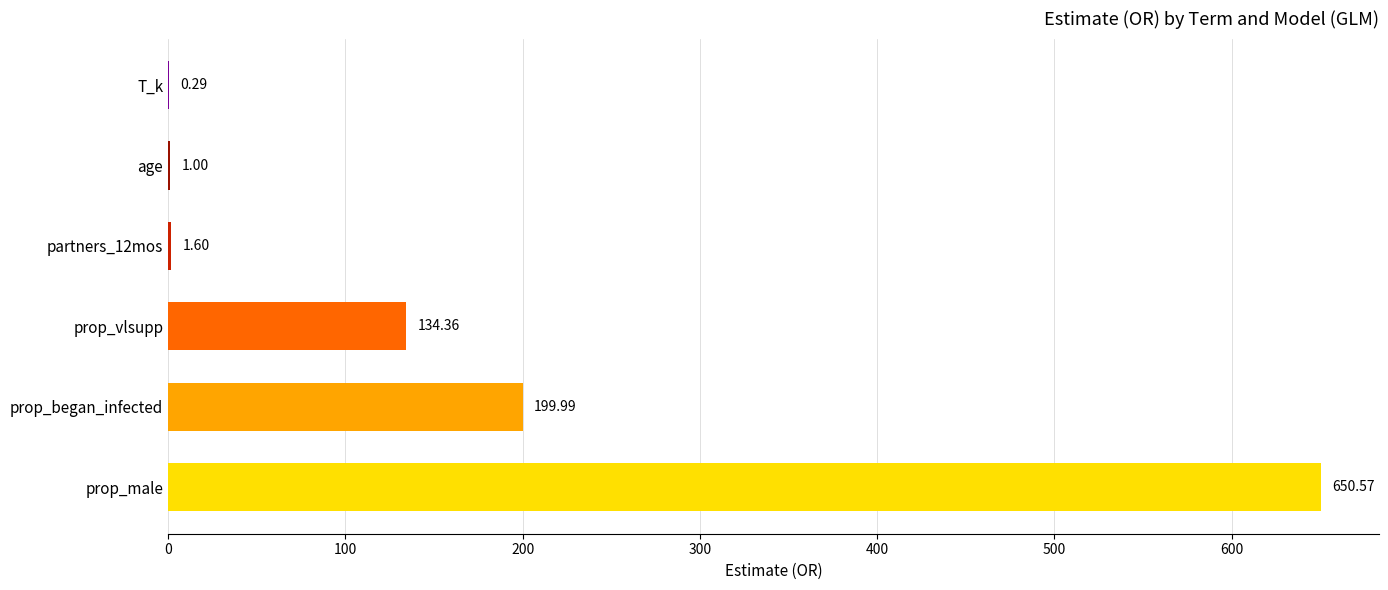

What is the ratio of the value at partners_12mos to the value at age?

1.6